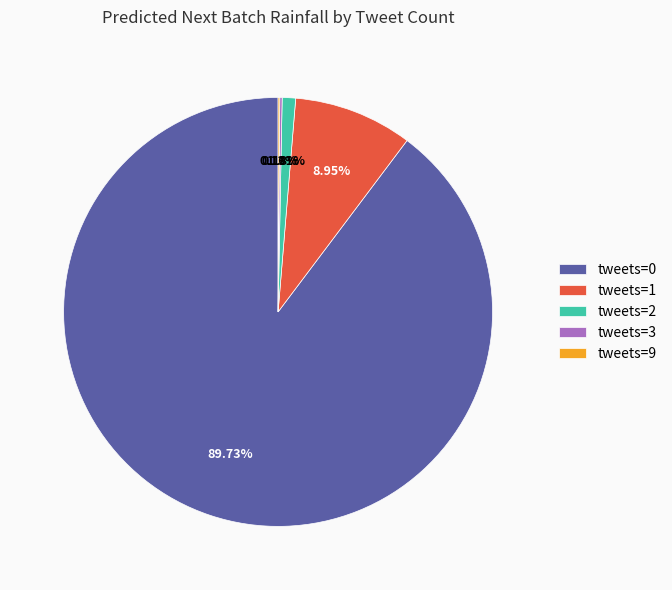

Is the sum of tweets=0 and tweets=1 greater than half?

Yes